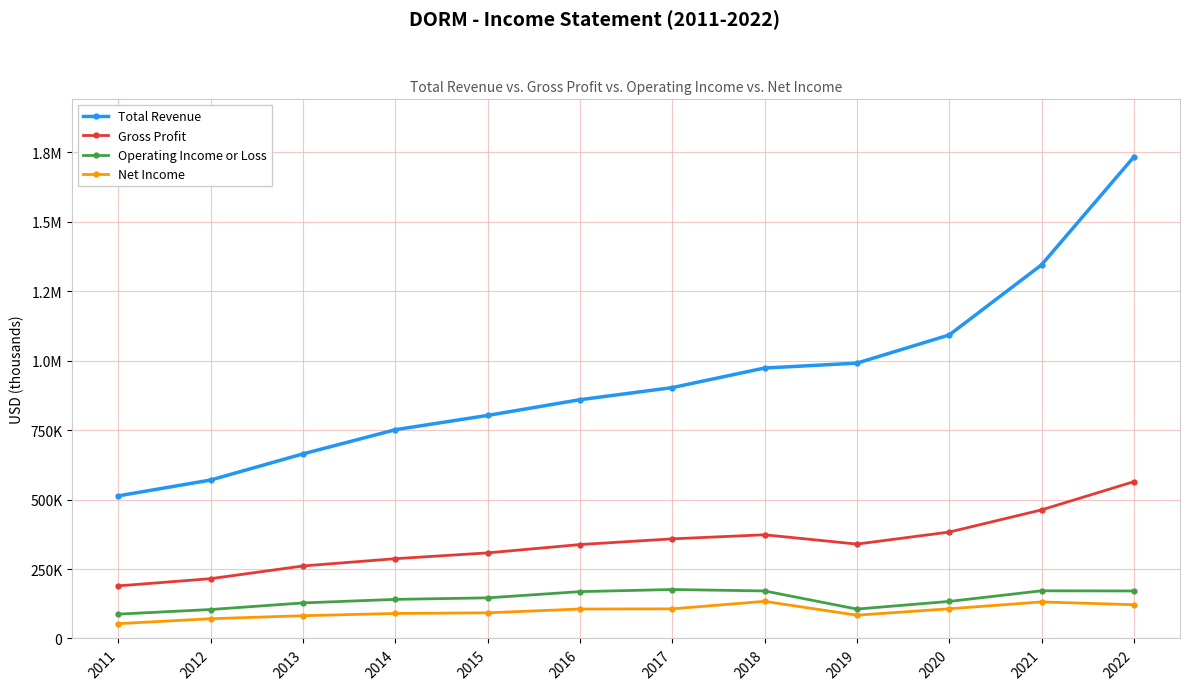

At which category does the chart reach its peak across all series?

2022